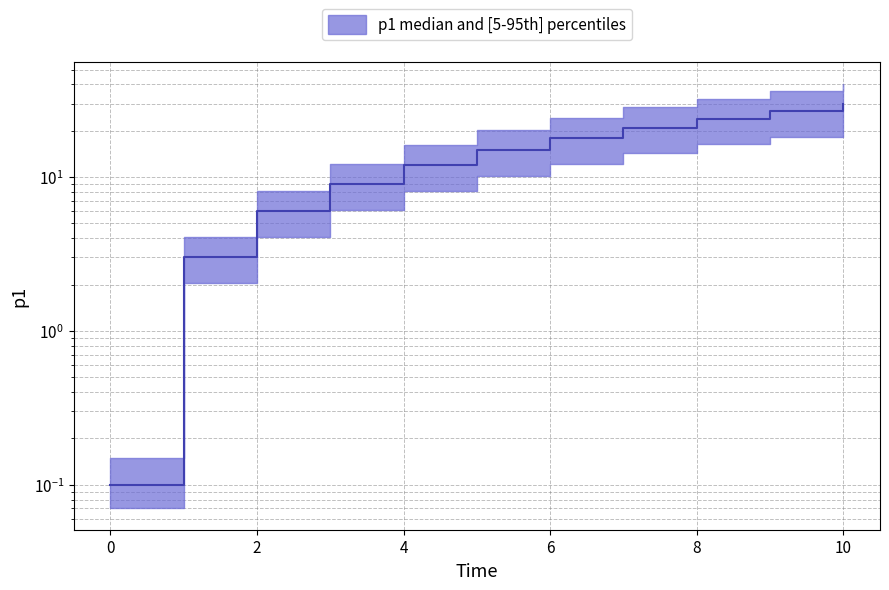

How many data points are above 15?

5